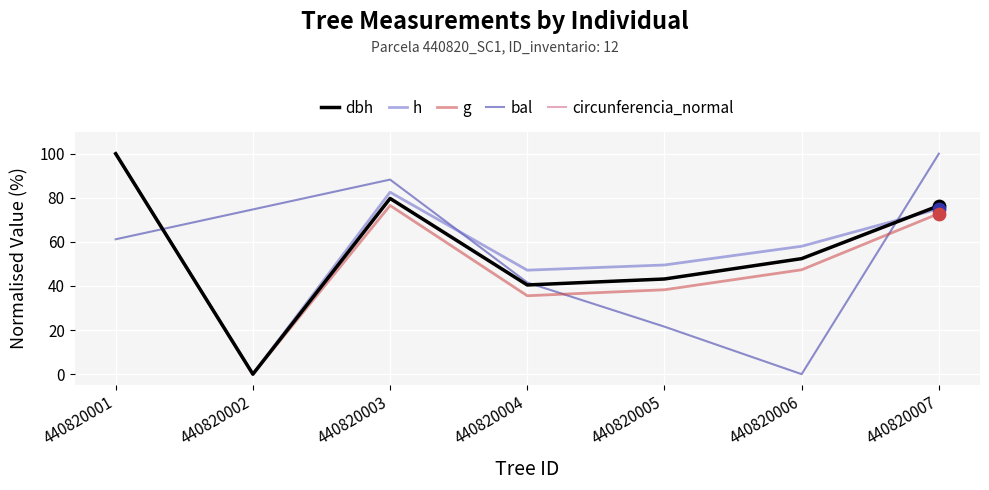

Which series has the largest total across all categories?

h